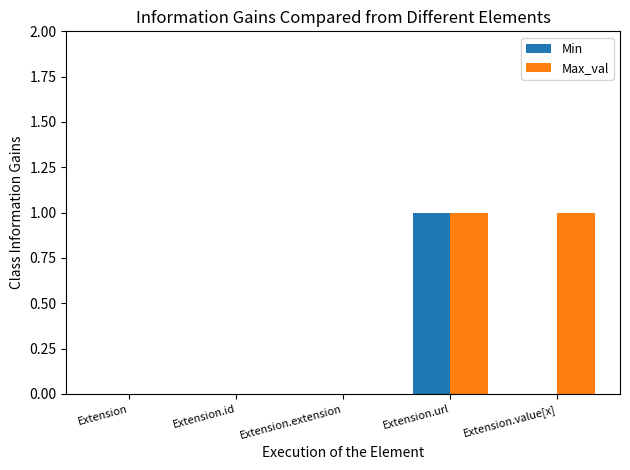

Are the bars grouped side by side (vs. stacked)?

Yes